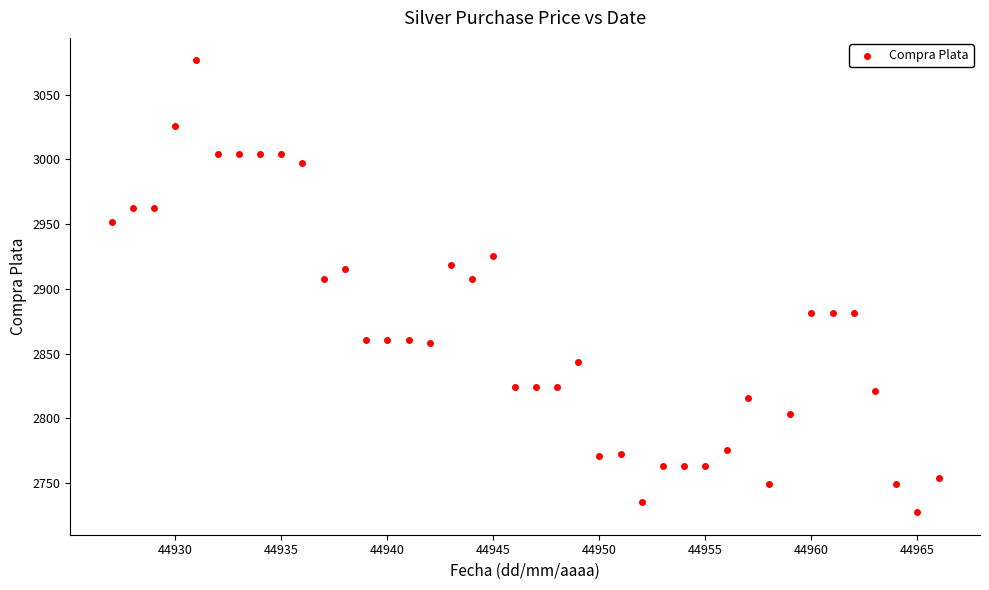

What is the range of Y values (max minus min)?

348.6